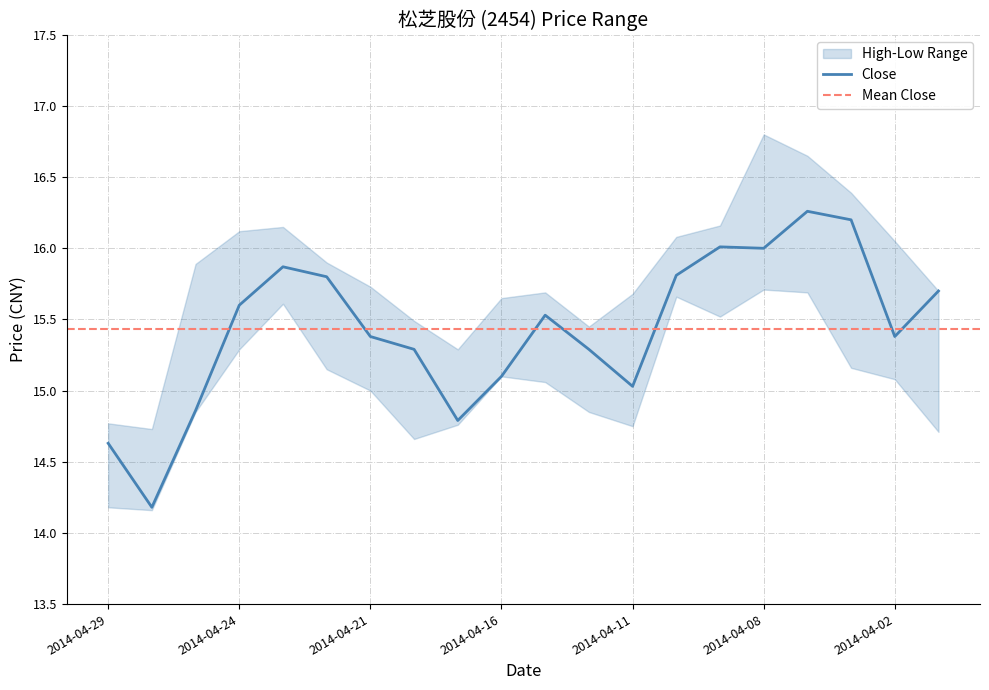

True or false: High has more than 1 points higher than both neighbors.

True